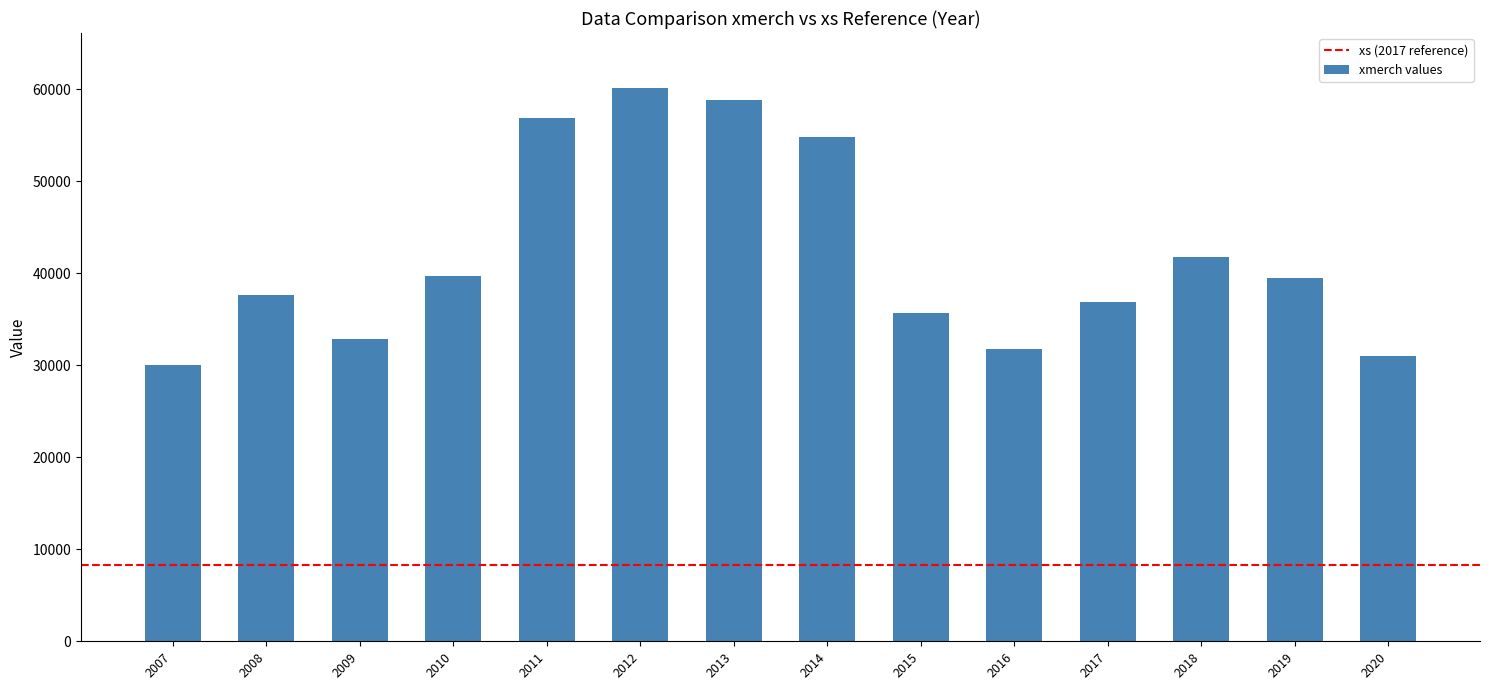

What is the value of the 9th bar from the left?

35691